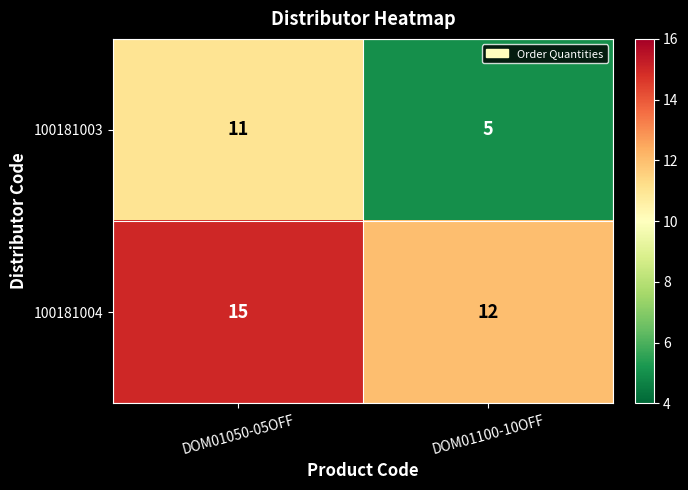

Rank the categories by 100181004 value from lowest to highest.

DOM01100-10OFF, DOM01050-05OFF